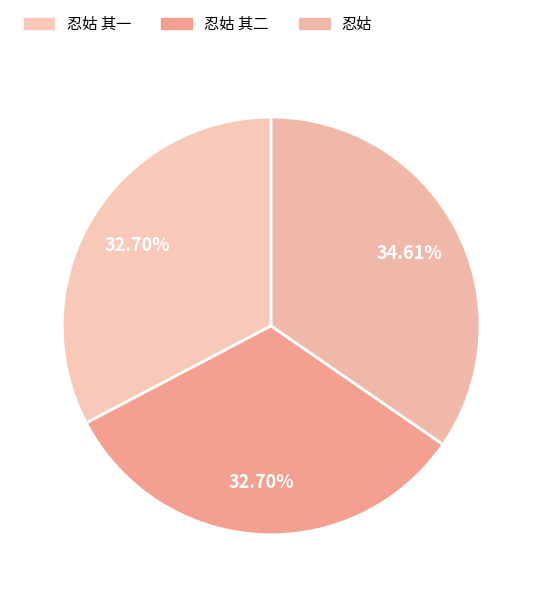

Rank the categories by value from lowest to highest.

忍姑 其一, 忍姑 其二, 忍姑